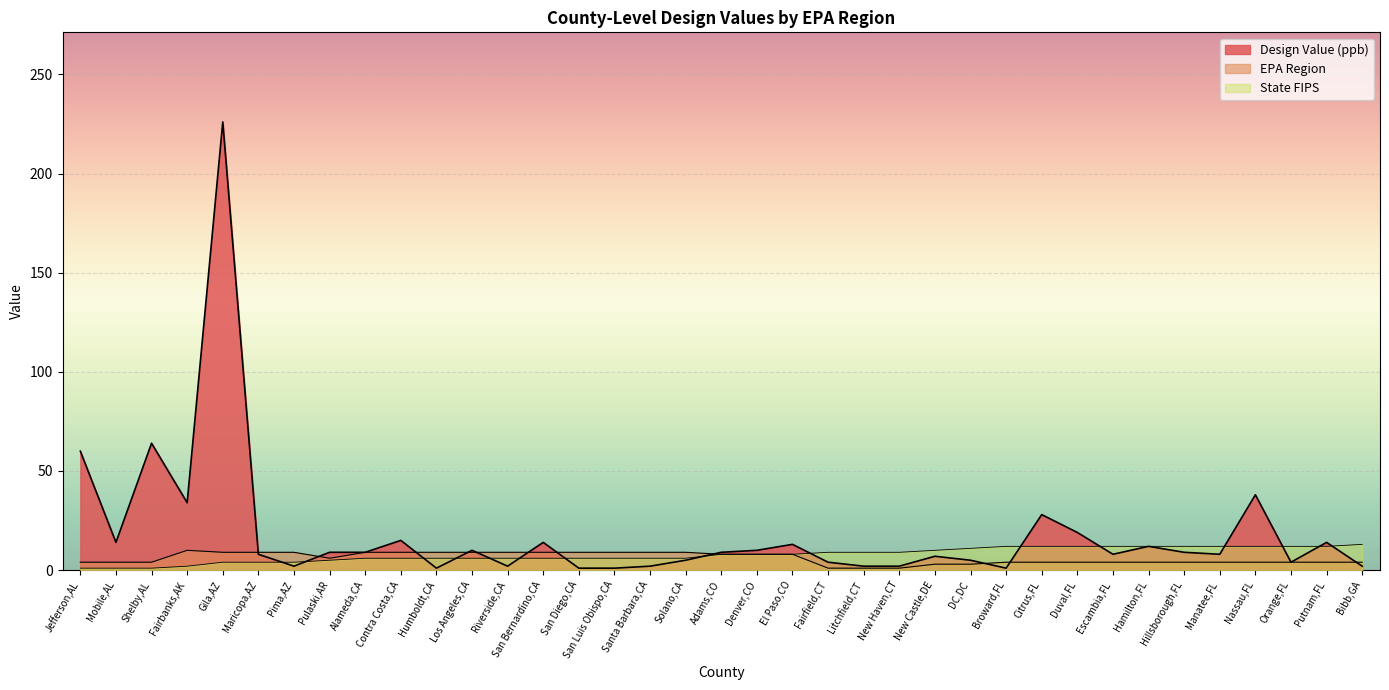

Count the number of data series in this chart.

3